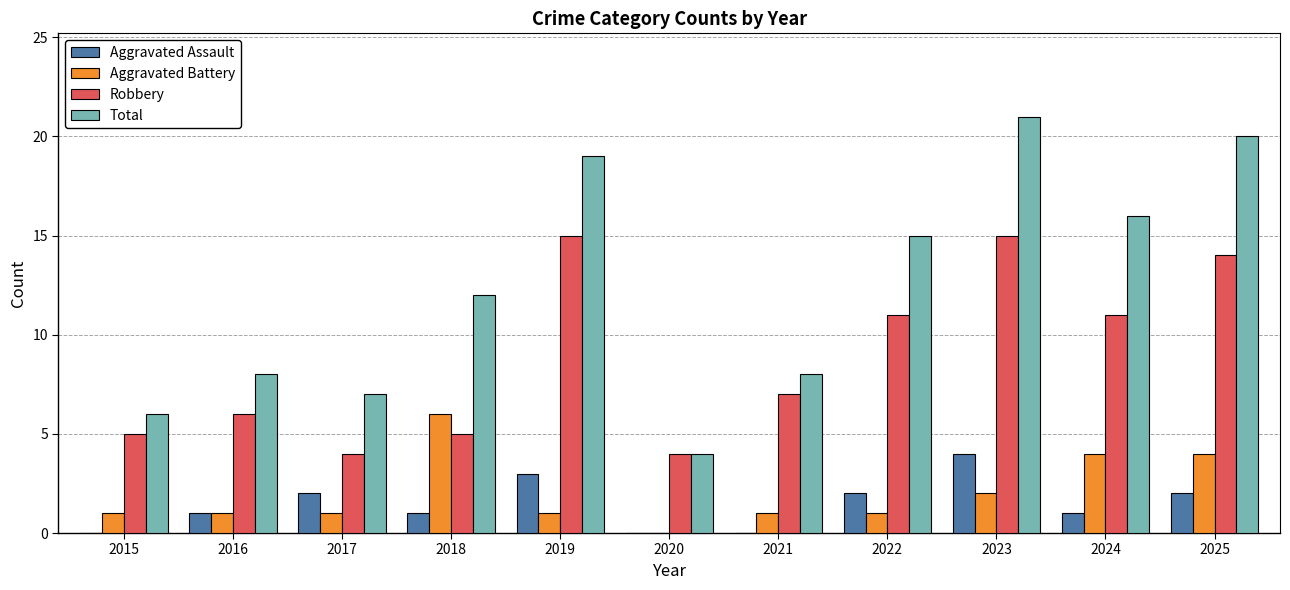

What is the total value across all series at 2023?

42